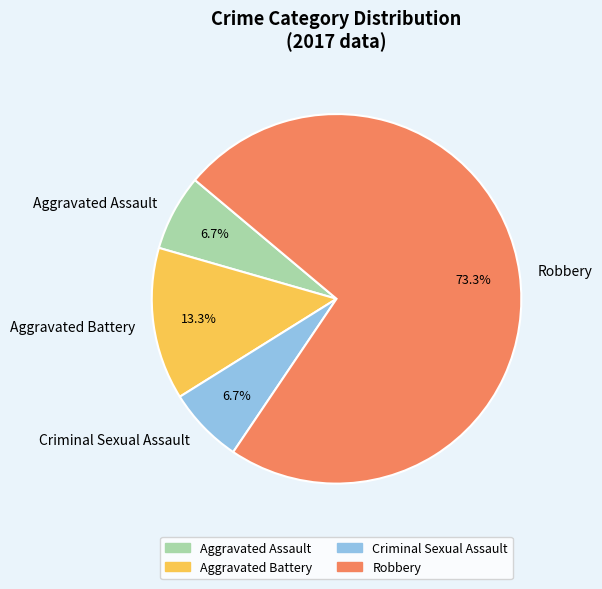

The Criminal Sexual Assault slice represents 7% of the pie. True or false?

True